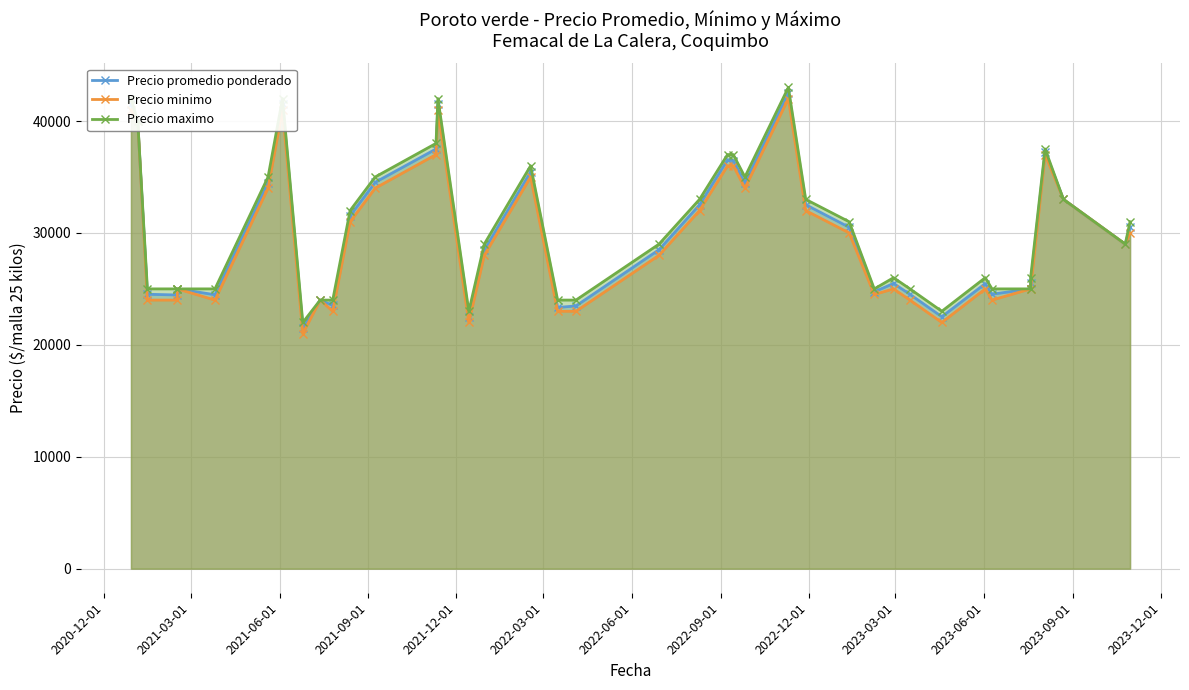

How many series are shown in this chart?

3